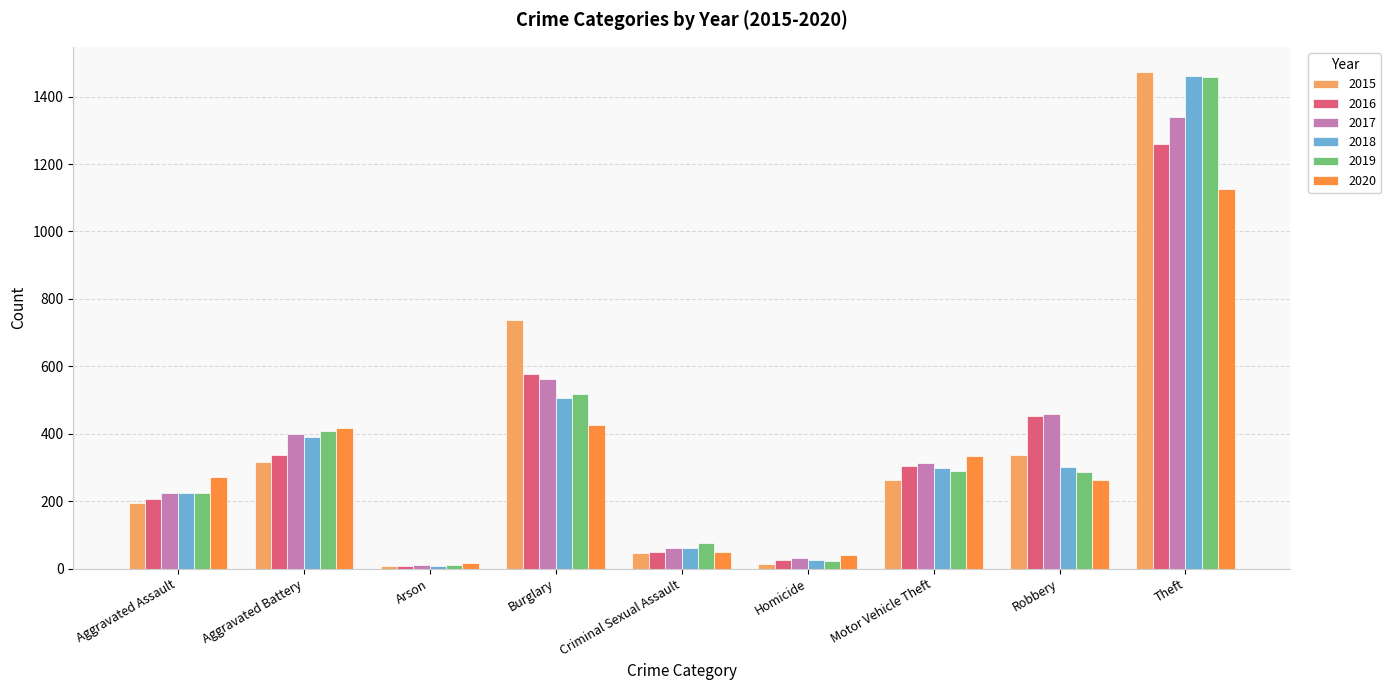

How many data points in 2015 are less than 263?

4